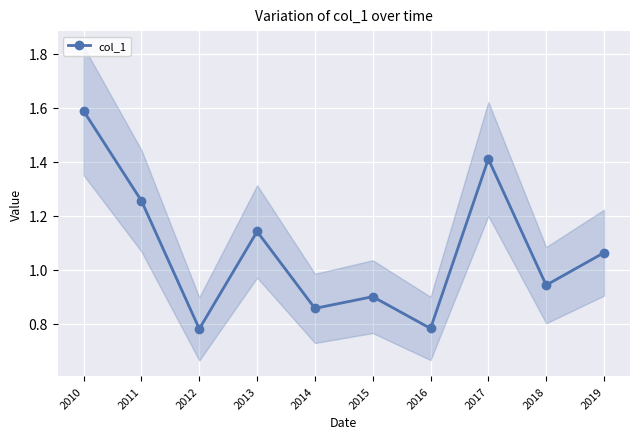

True or false: the data shows 1.4 at 2014.

False